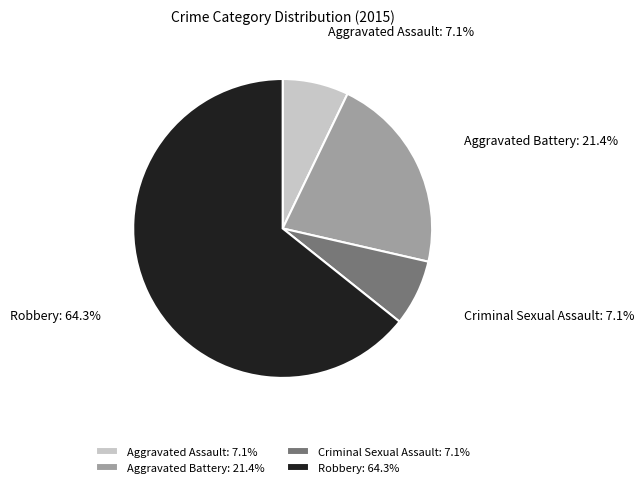

To the nearest percent, what portion does Aggravated Assault represent?

7%